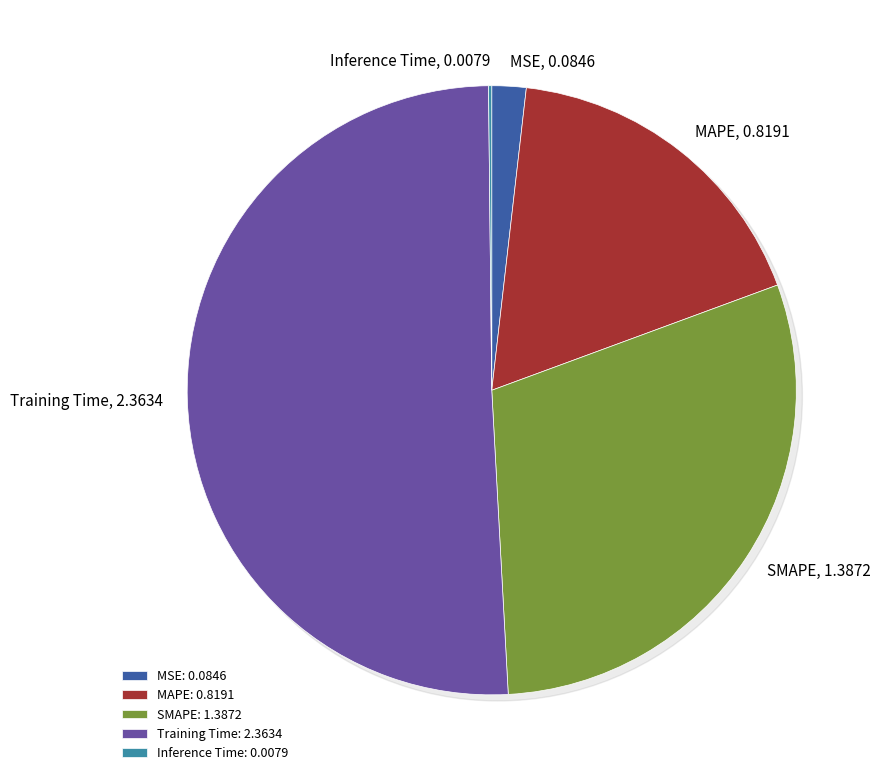

What is the change in value from MAPE to Inference Time?

-0.8